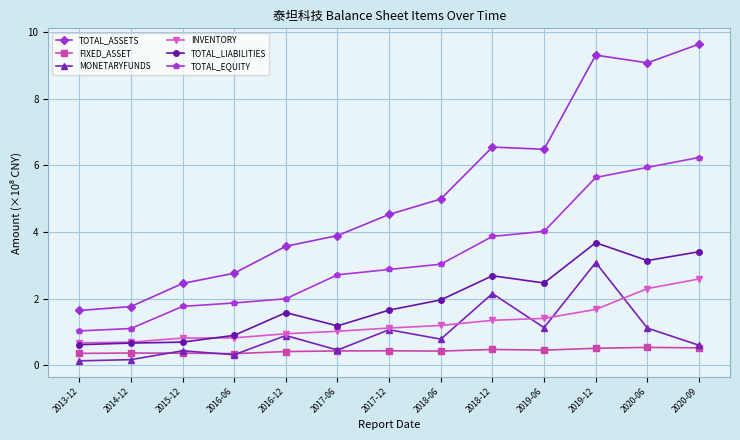

How many data points in TOTAL_ASSETS are above 4?

7